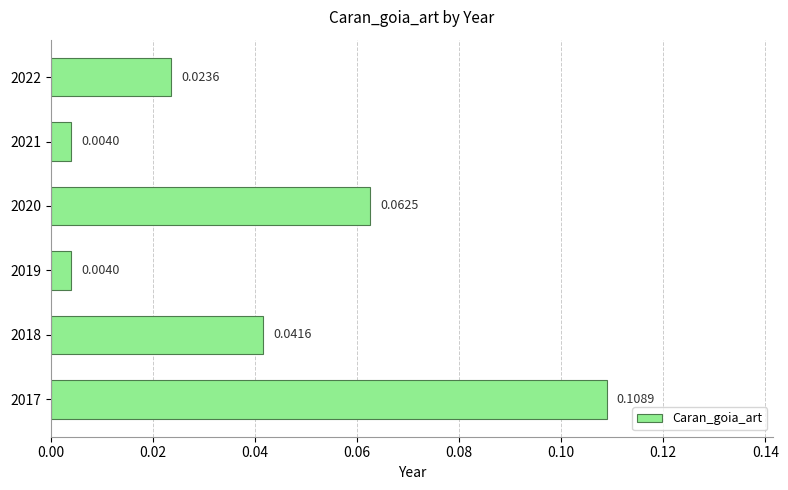

How many bars are there in total?

6